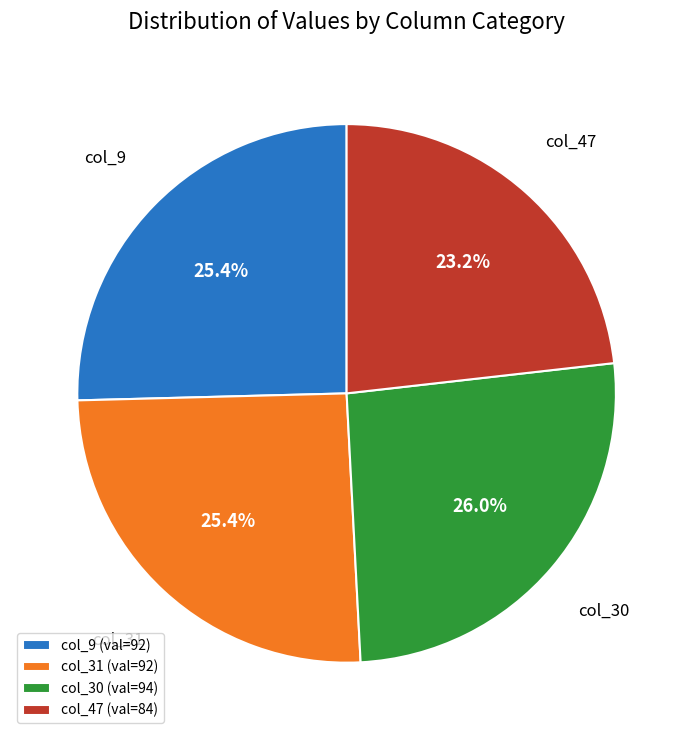

How many slices are in this pie chart?

4